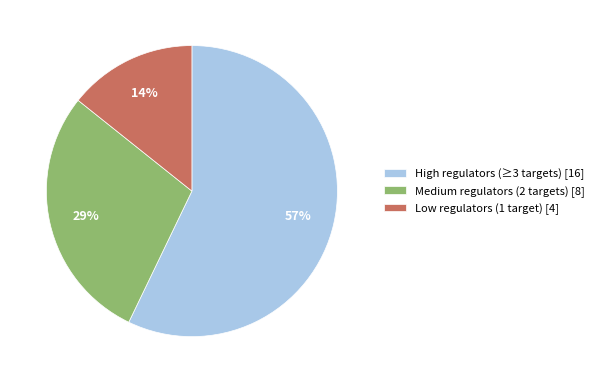

Which category accounts for the majority?

High regulators (≥3 targets) [16]